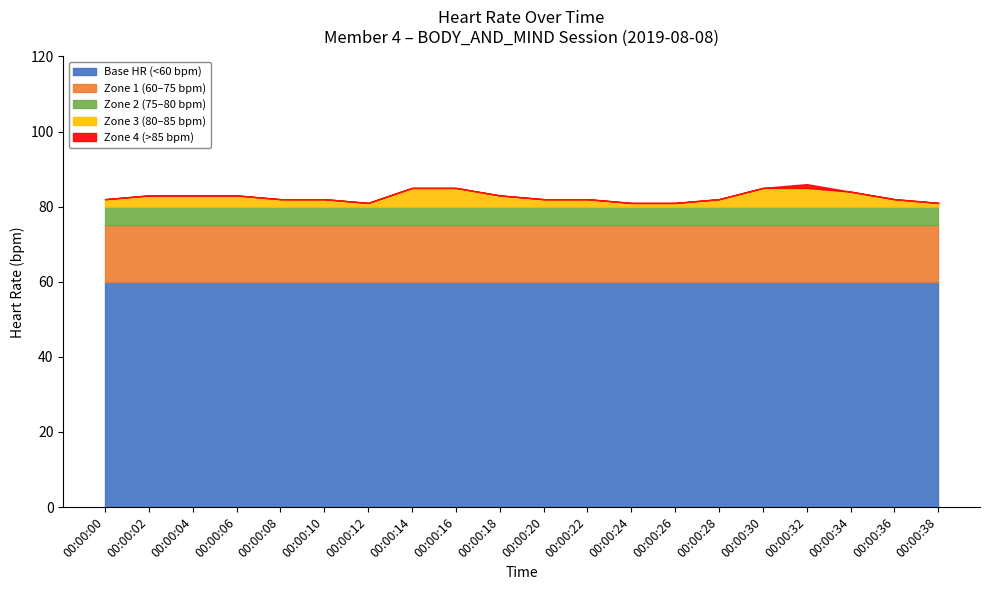

The value of Base HR (<60 bpm) at 00:00:14 is 60. True or false?

True